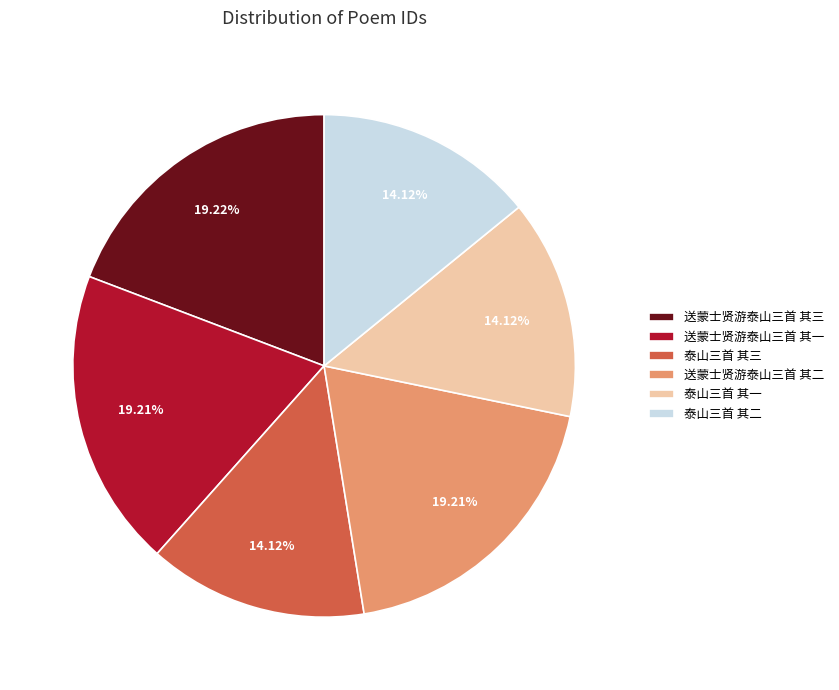

Combined, do 送蒙士贤游泰山三首 其一 and 泰山三首 其二 account for over 50%?

No